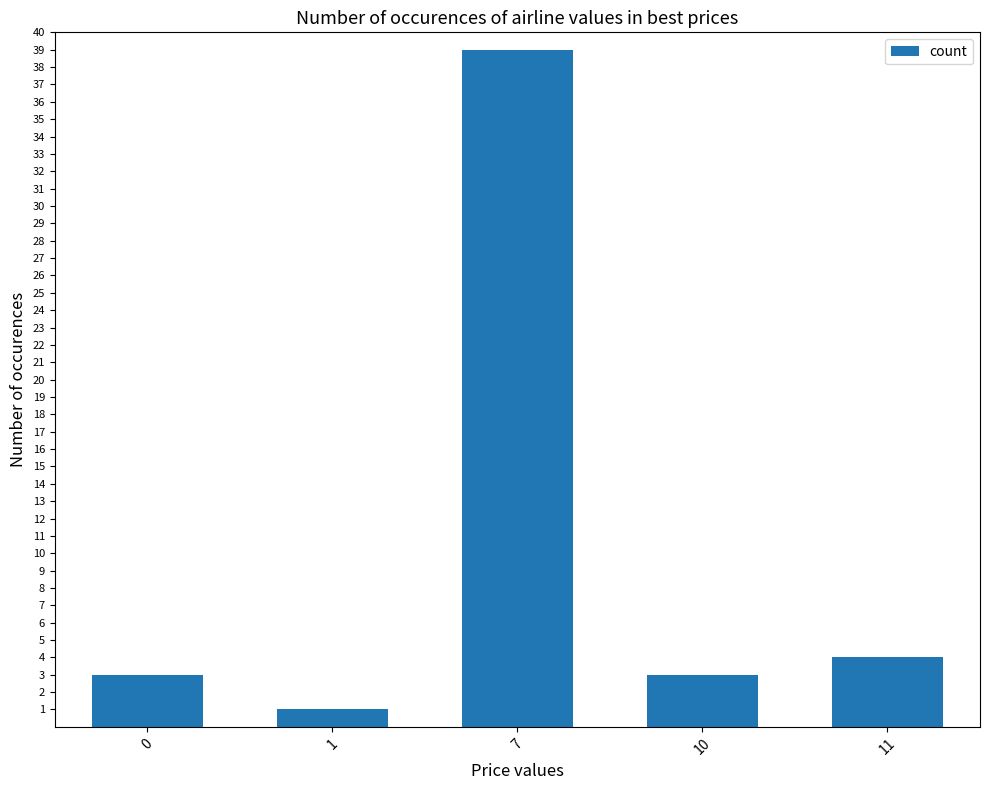

What is the value of the 5th bar from the left?

4